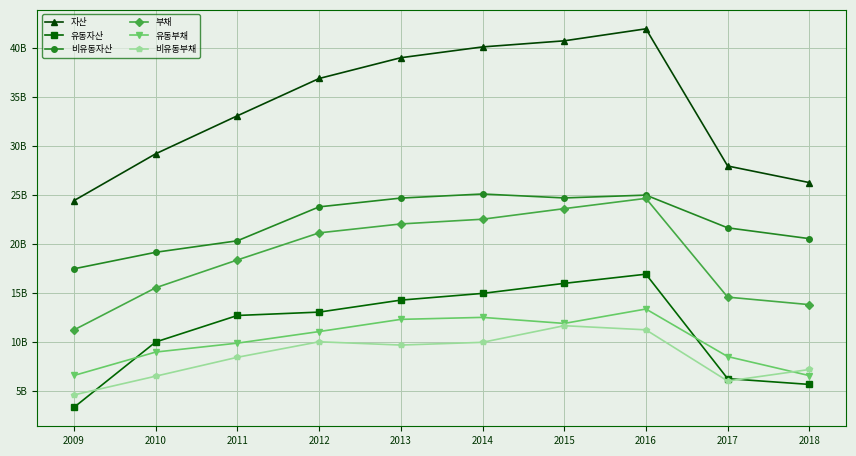

True or false: 비유동자산 and 부채 cross at least once.

False